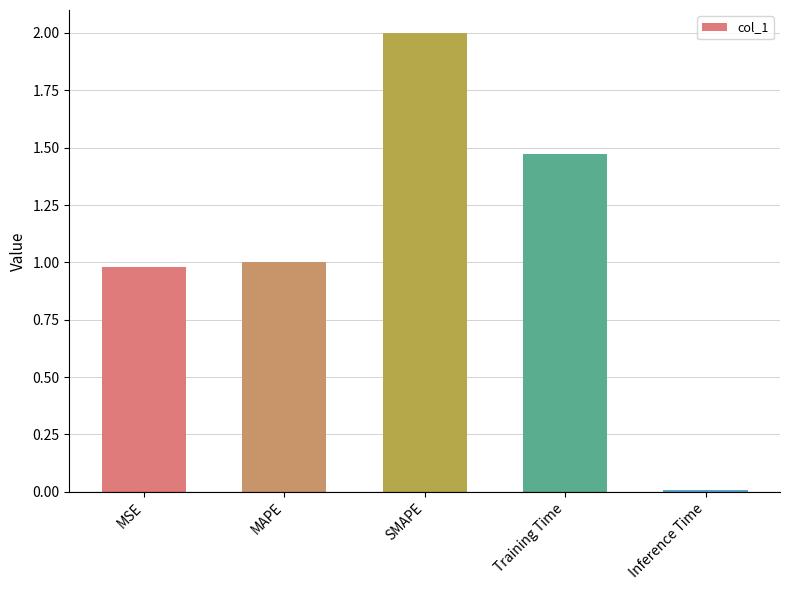

What is the change in value from MAPE to Inference Time?

-1.0